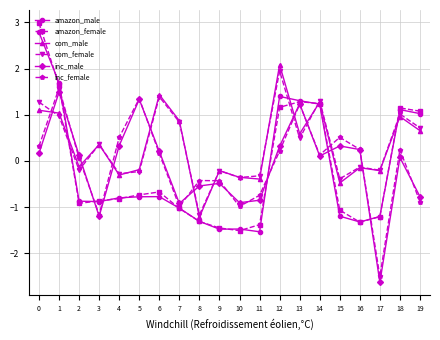

Where is the first local minimum for inc_male?

3